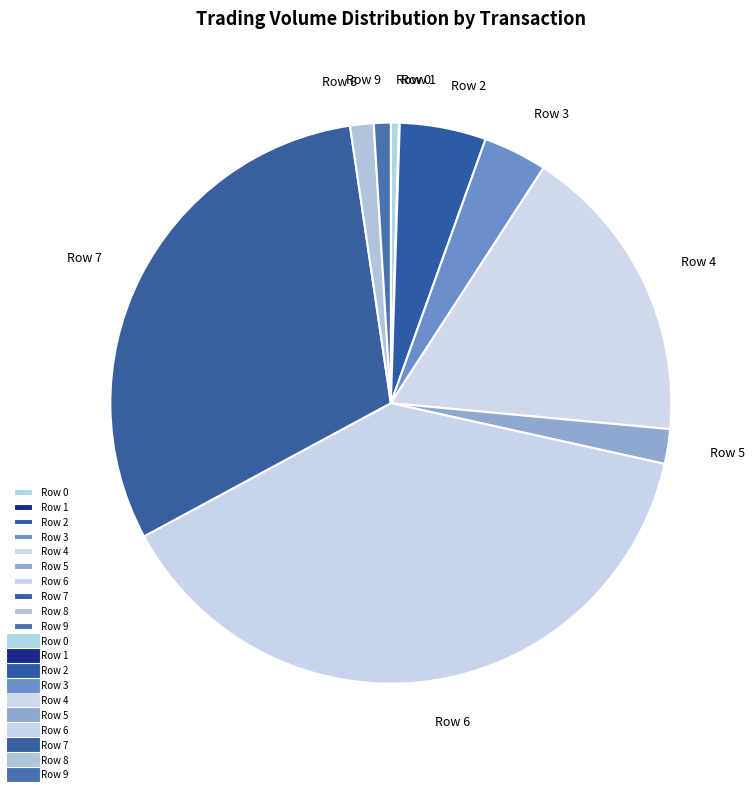

What is the largest slice in the pie chart?

Row 6